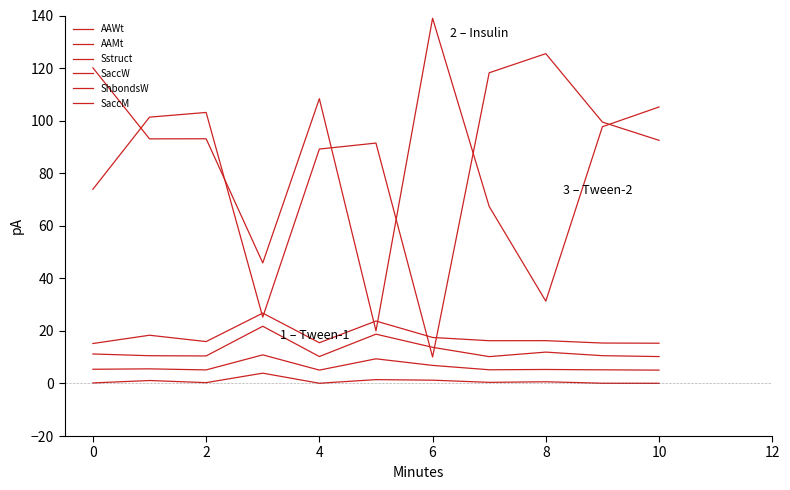

How many lines are shown in the chart?

6